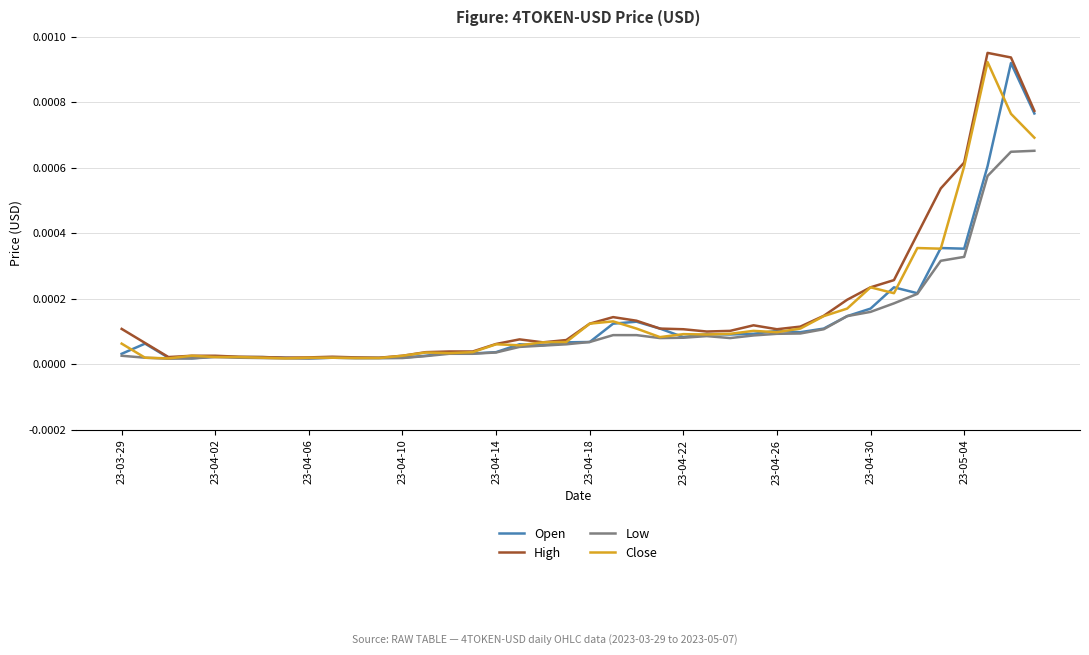

Which series has the largest range (max minus min)?

High